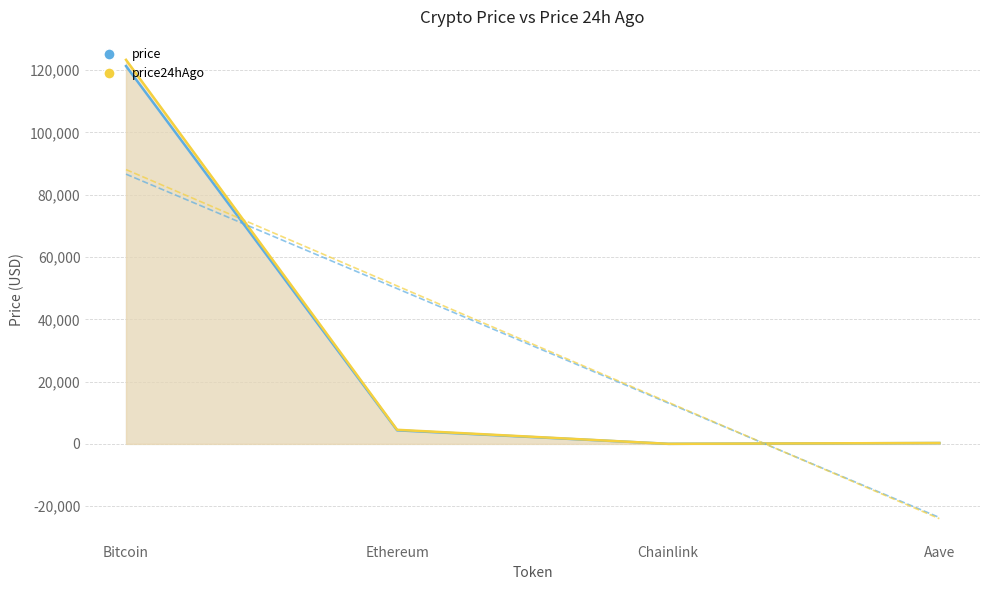

Does the chart have visible grid lines?

Yes